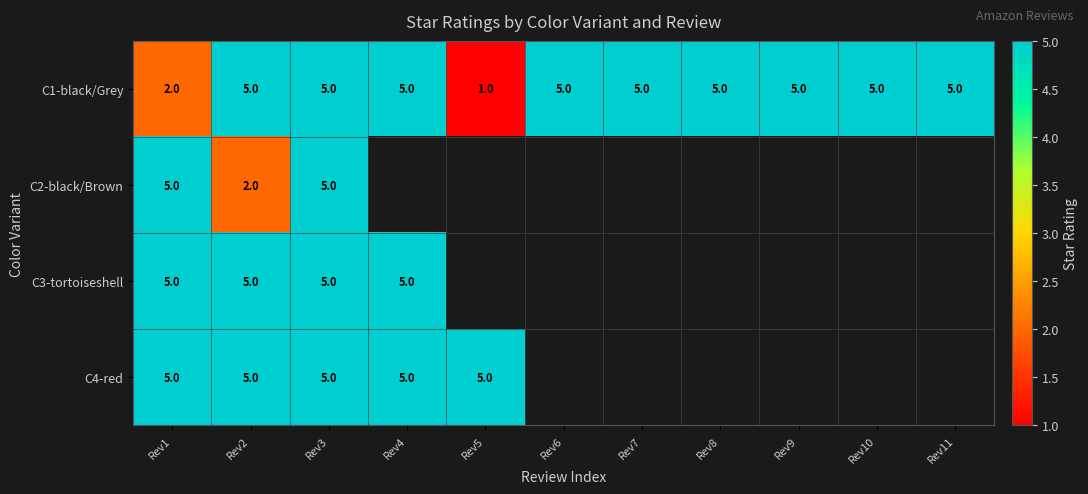

What is the maximum value for C1-black/Grey?

5